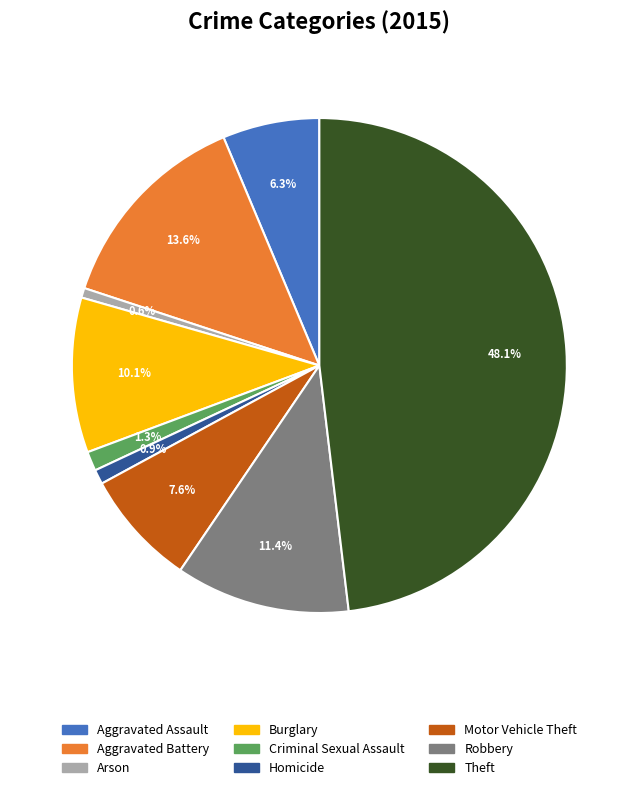

What is the ratio of the value at Burglary to the value at Aggravated Battery?

0.7